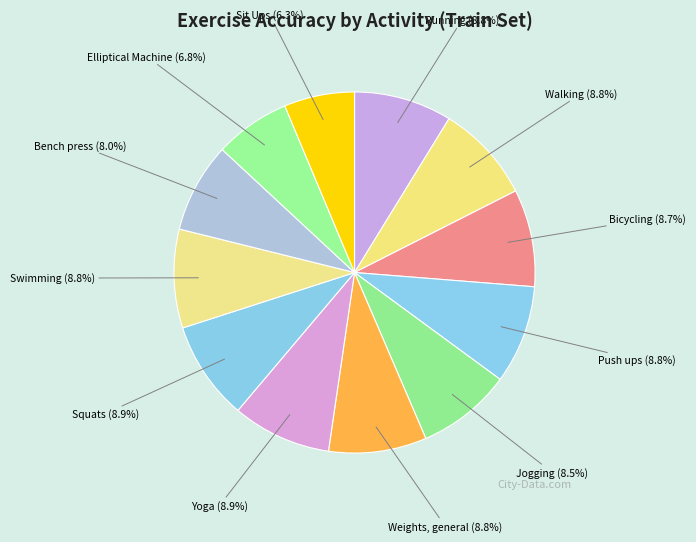

Count the number of slices in the pie.

12